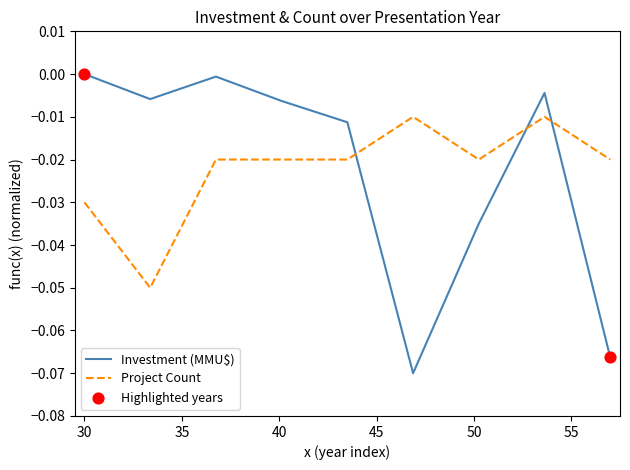

Which series has the largest range (max minus min)?

Investment (MMU$)